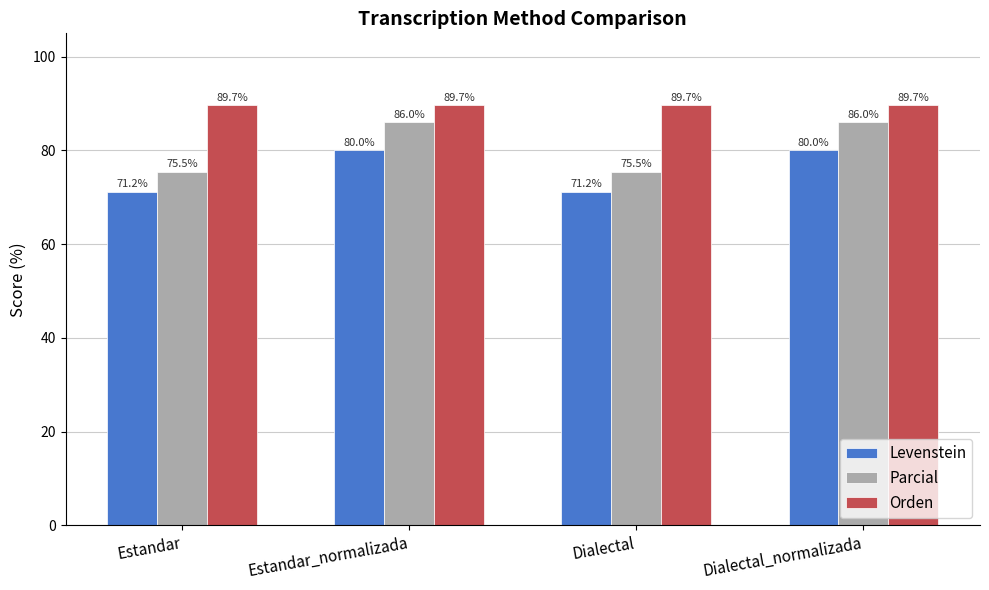

How many values in the Levenstein series are below 80?

2